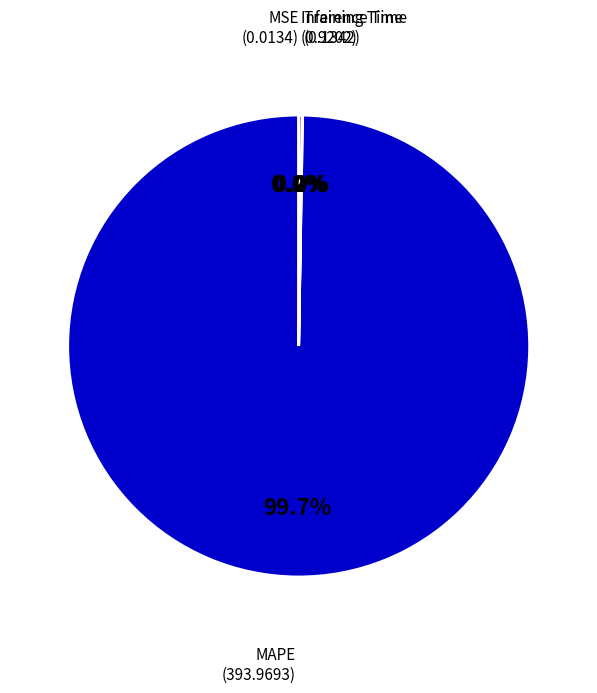

Which category has the biggest portion of the pie?

MAPE